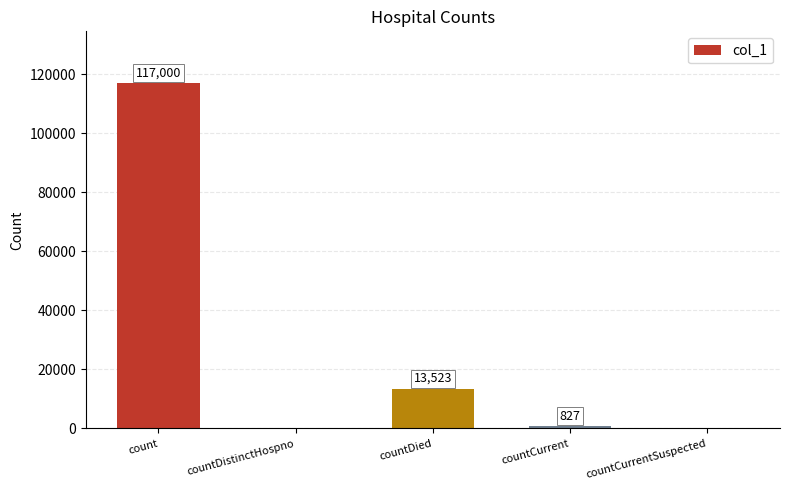

Are the bars horizontal?

No